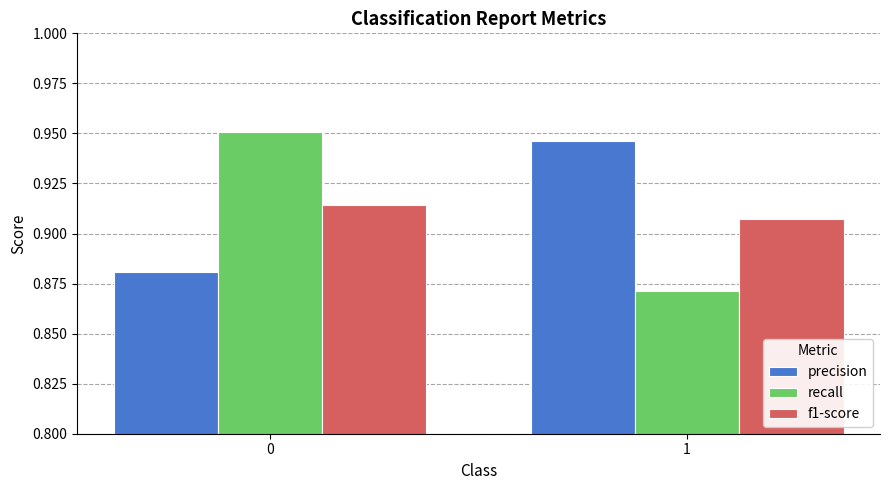

What is the difference between the highest and lowest values at 1?

0.1